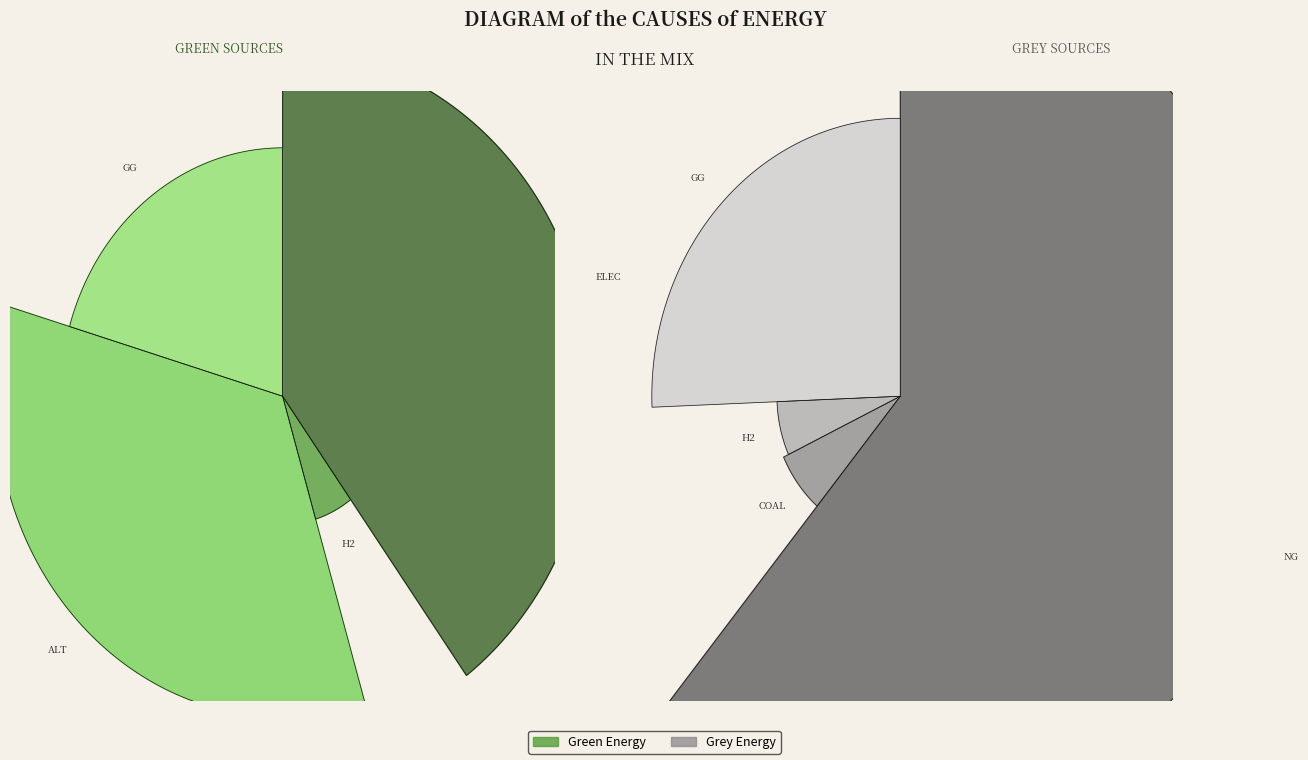

Which series changed the most between alt and GG?

green